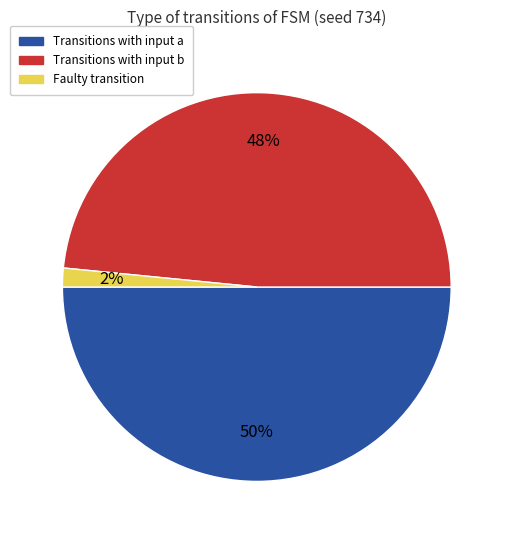

To the nearest percent, what is the average slice percentage?

33%